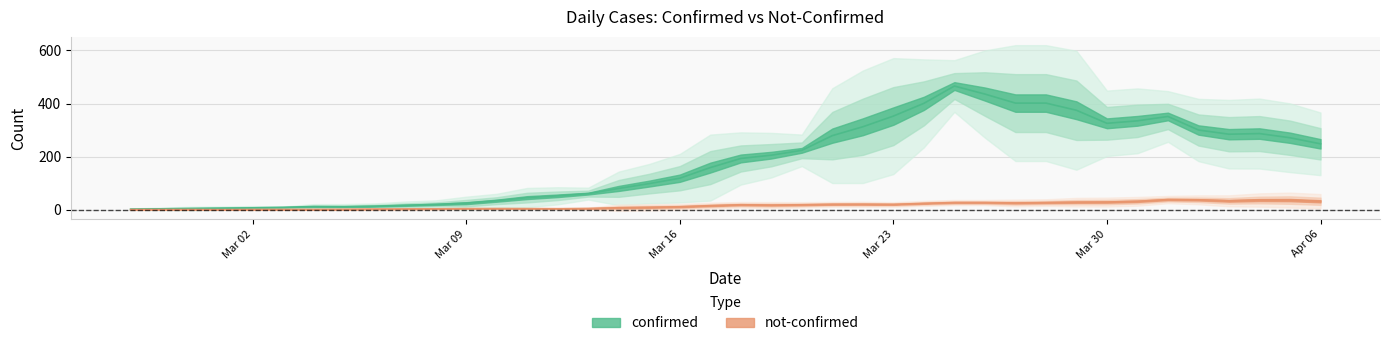

Is the value of not-confirmed at 2020-03-10 greater than the value of confirmed at 2020-03-09?

No